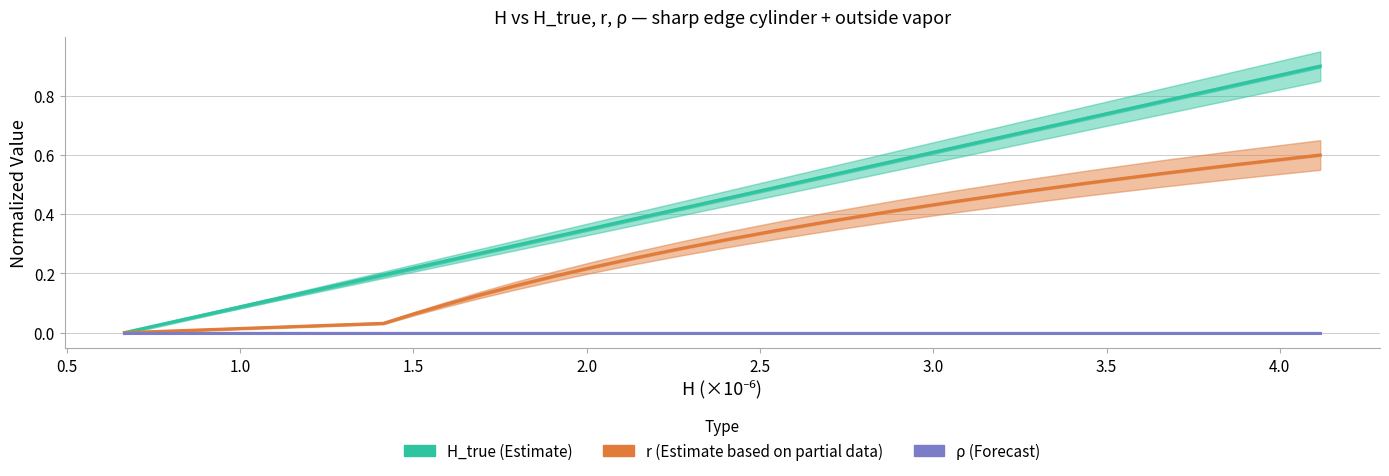

How many data points does each series have?

20